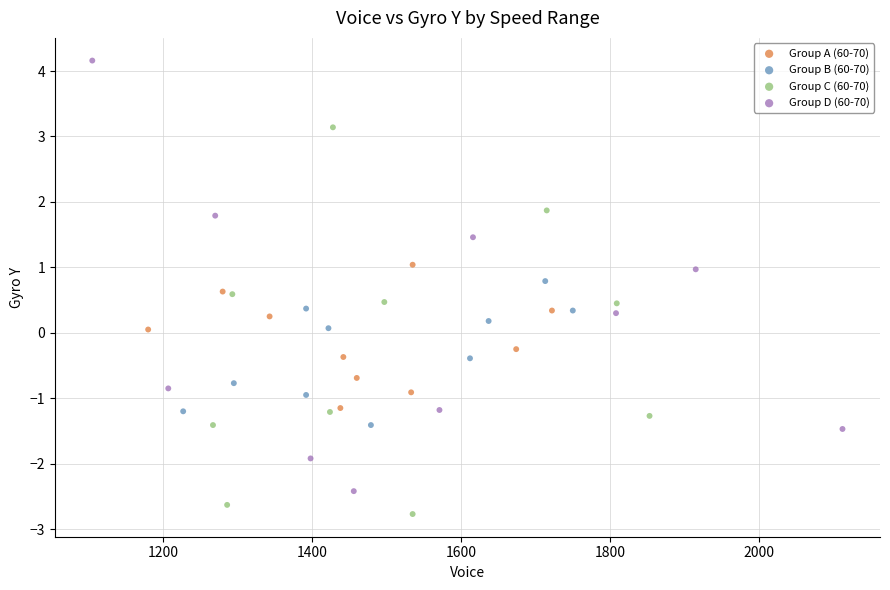

Which series has the largest Y range (max minus min)?

Group D (60-70)